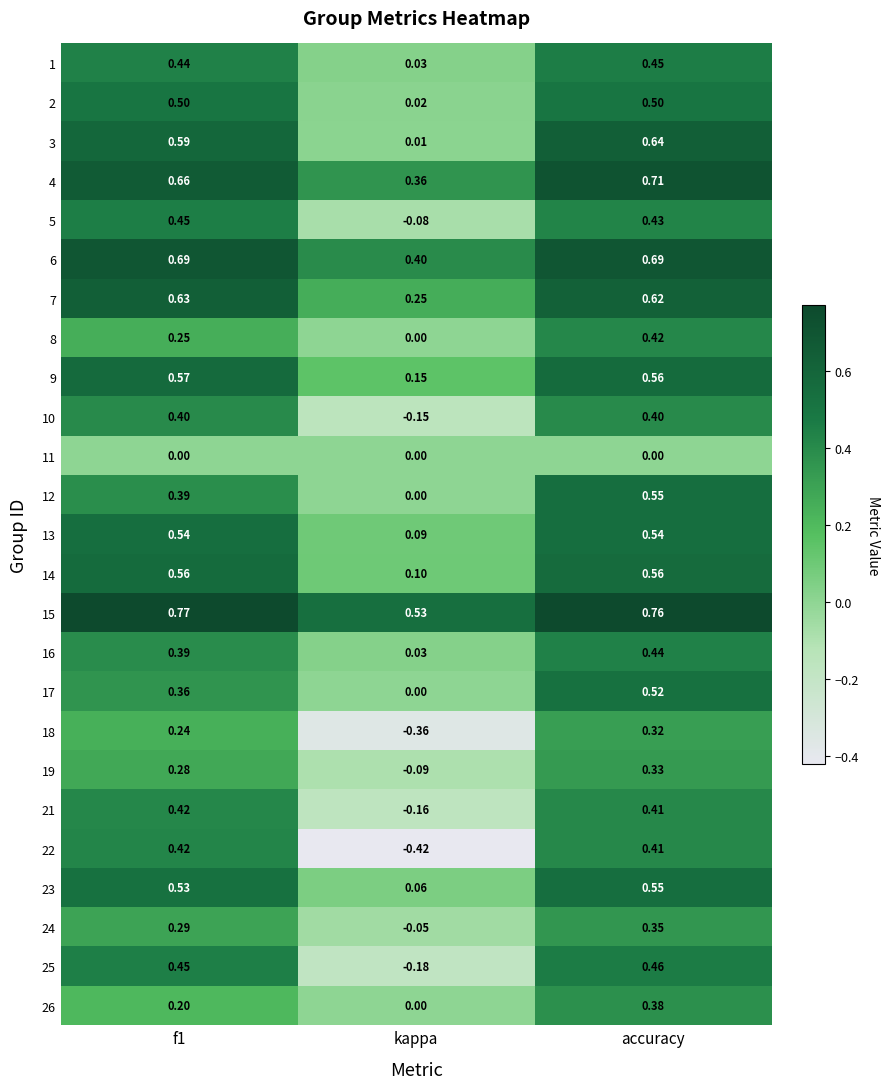

Which series has the largest range (max minus min)?

22